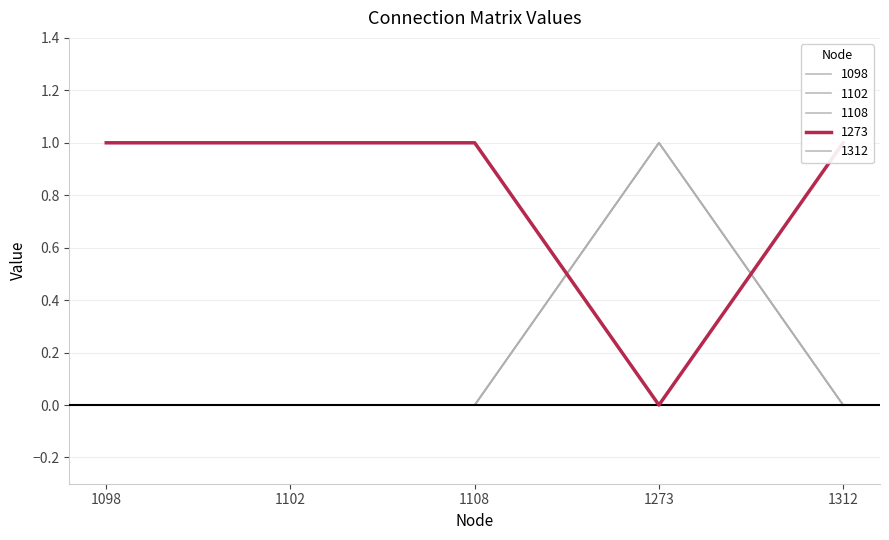

What are all the series names shown in the legend?

1098, 1102, 1108, 1273, 1312